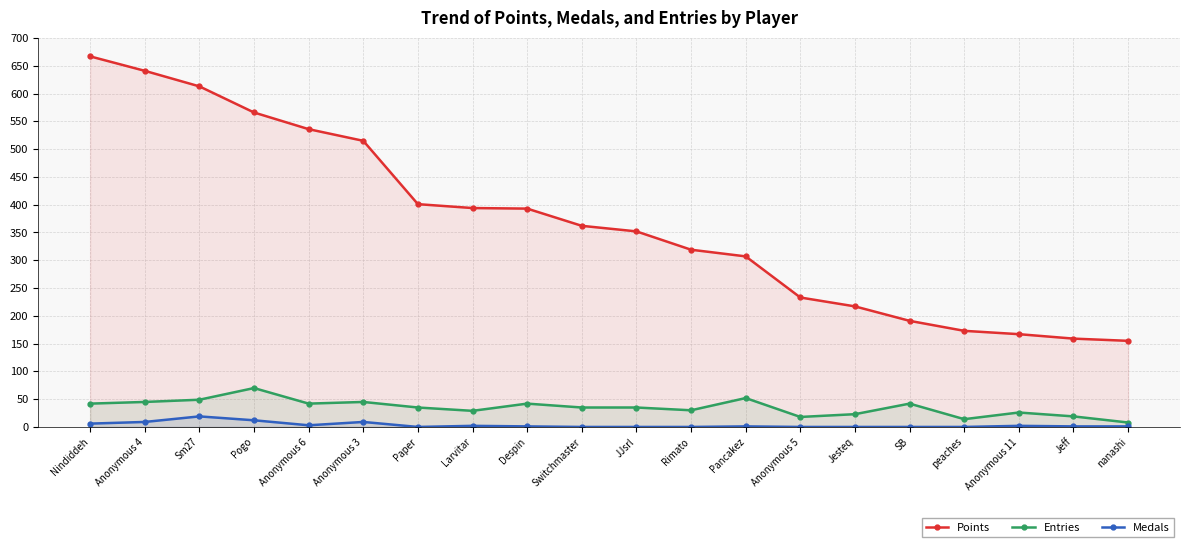

At which category does the chart reach its minimum across all series?

Paper